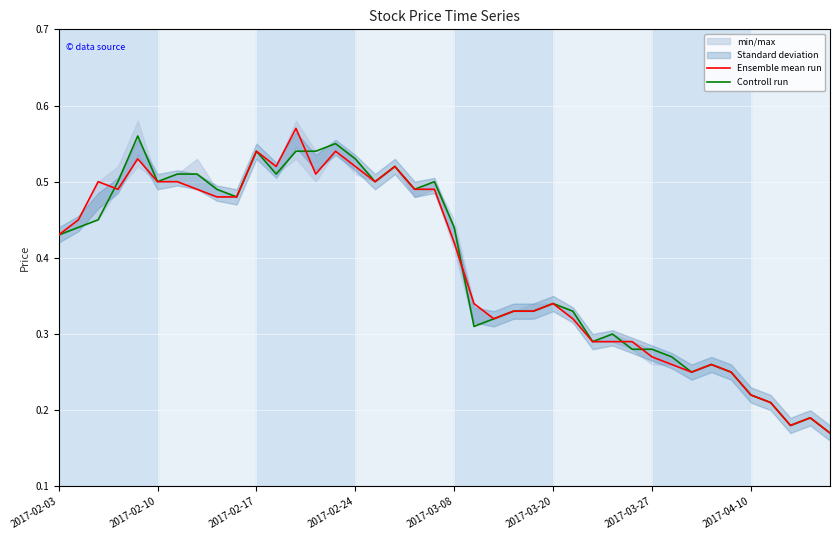

True or false: Ensemble mean run and Controll run cross at least once.

True